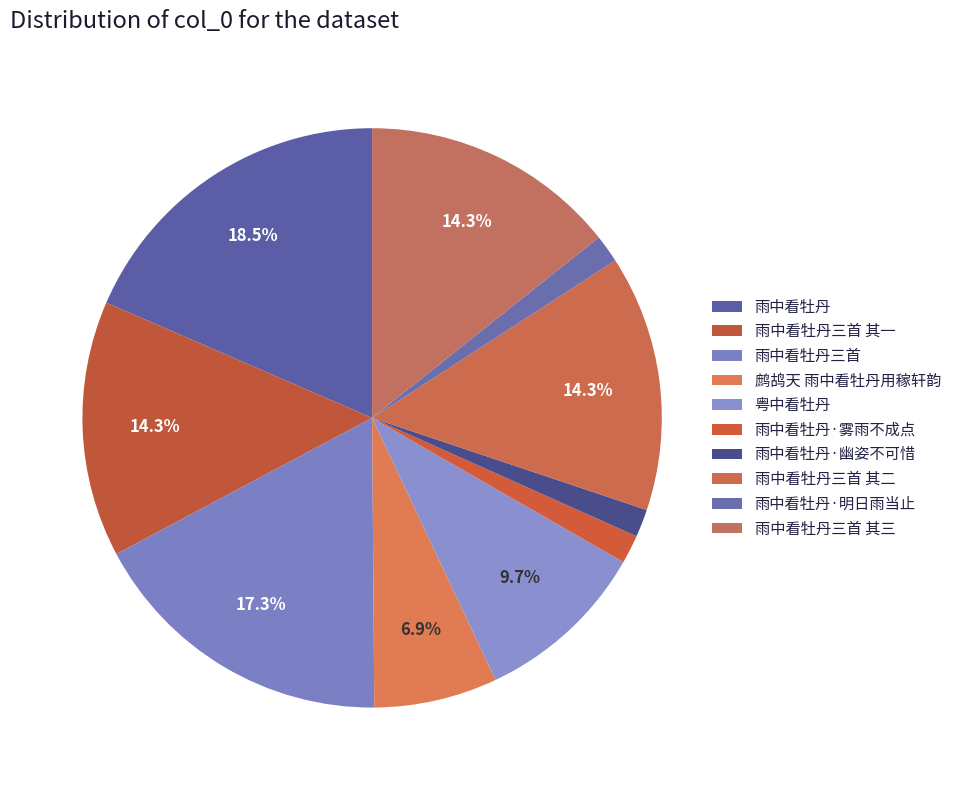

How many segments does this pie chart have?

10